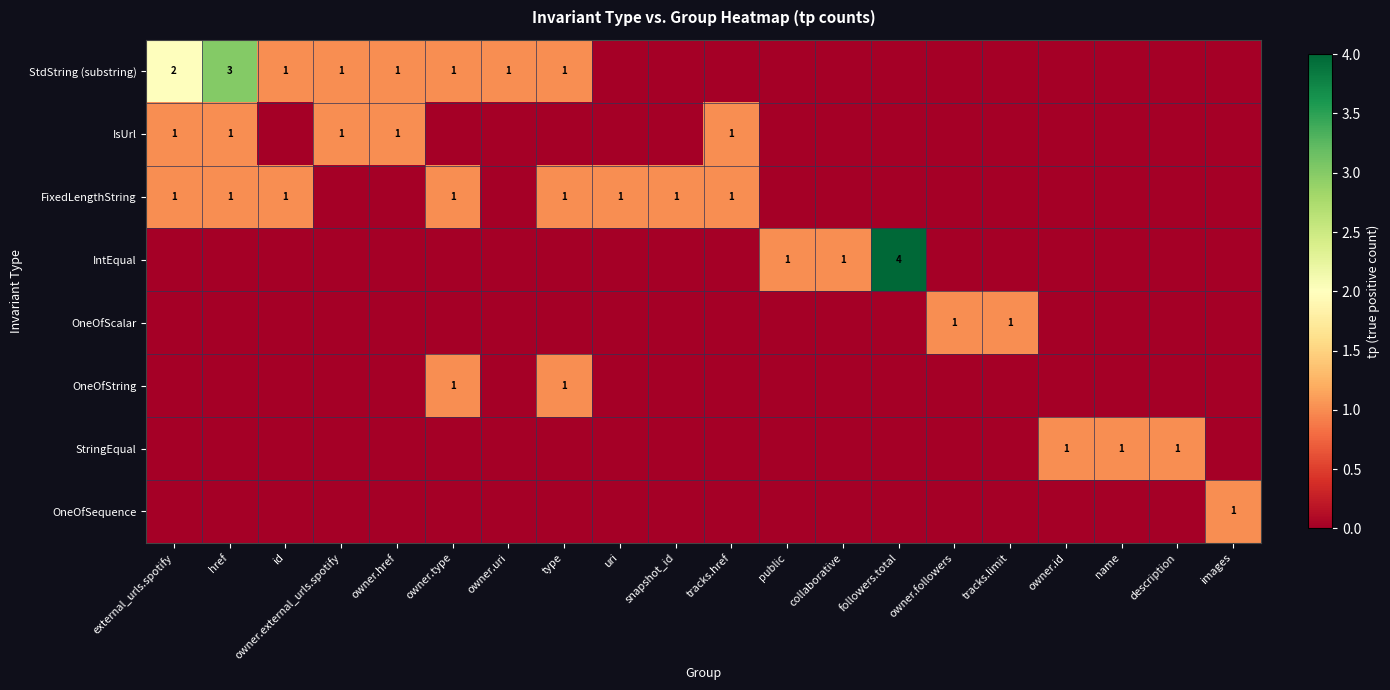

Count the StringEqual values in the range 0 to 1.

20